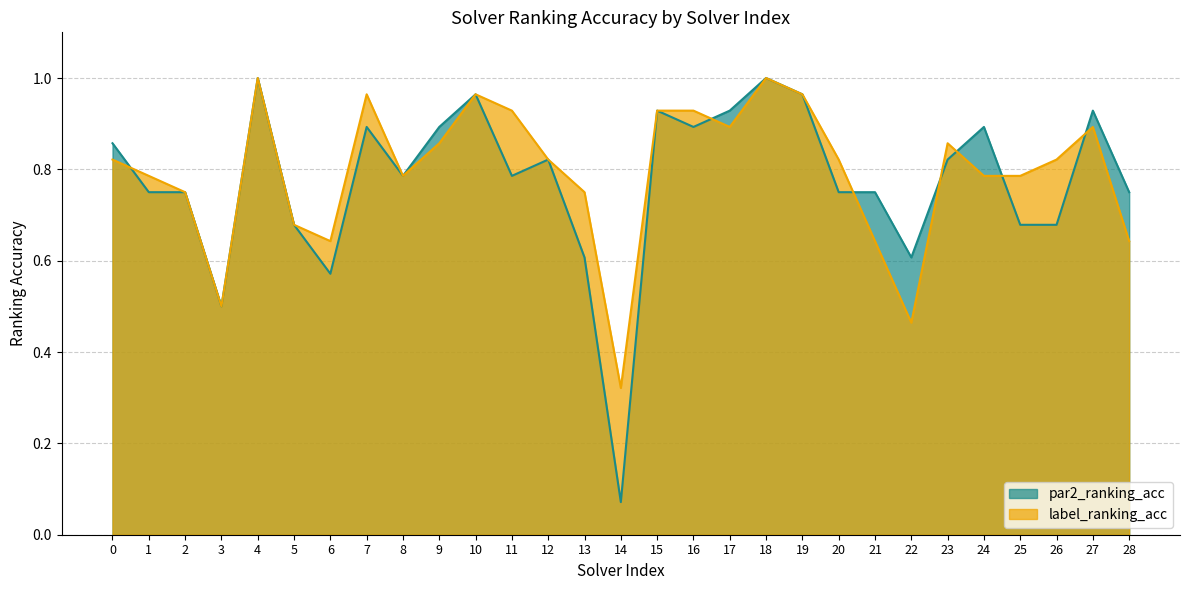

What is the difference between the maximum and second lowest values in the label_ranking_acc series?

0.5